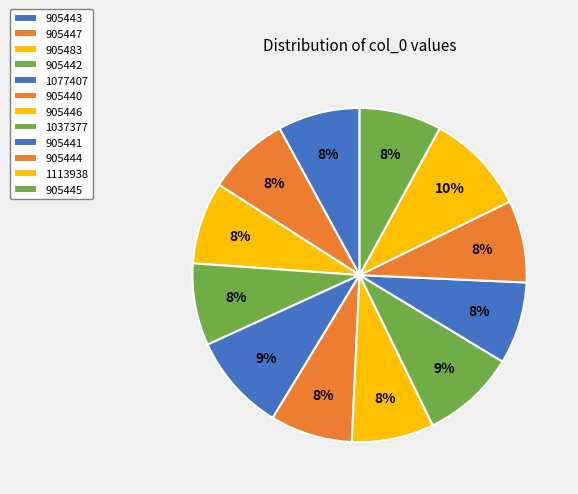

To the nearest percent, what is the average slice percentage?

8%